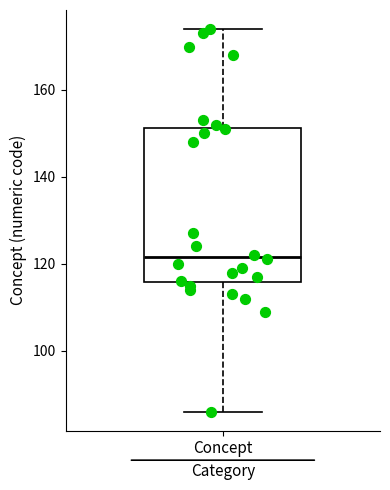

Transcribe this box plot: give where the median line is, the range the box spans, and where the two whiskers end, as read against the y-axis. The values are not printed on the chart, so give them approximately, as read against the axis.

median 122, box 116 to 152, whiskers 86 to 174